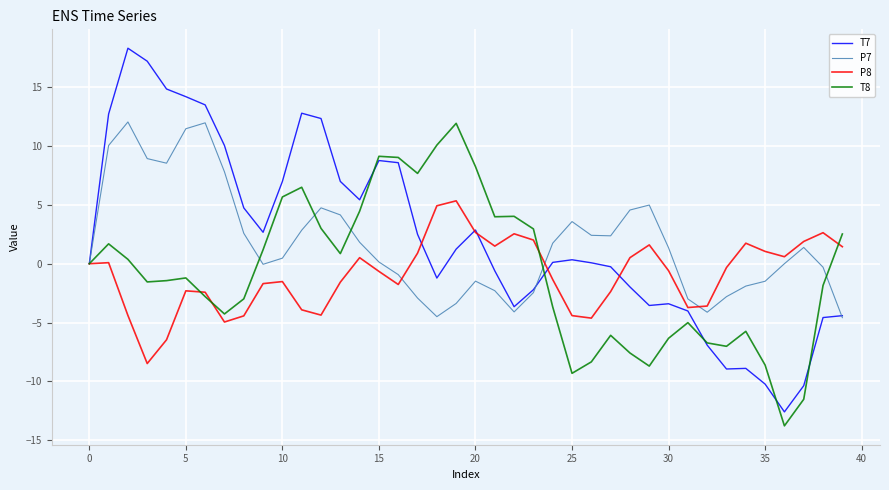

Which series has the widest spread of values?

T7